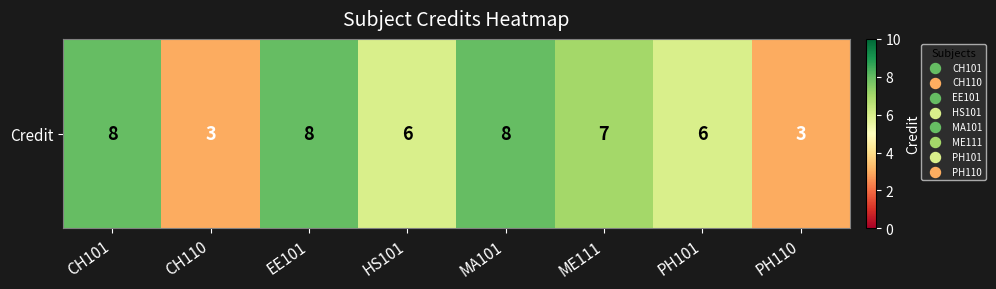

What is the ratio of the value at MA101 to the value at CH101?

1.0